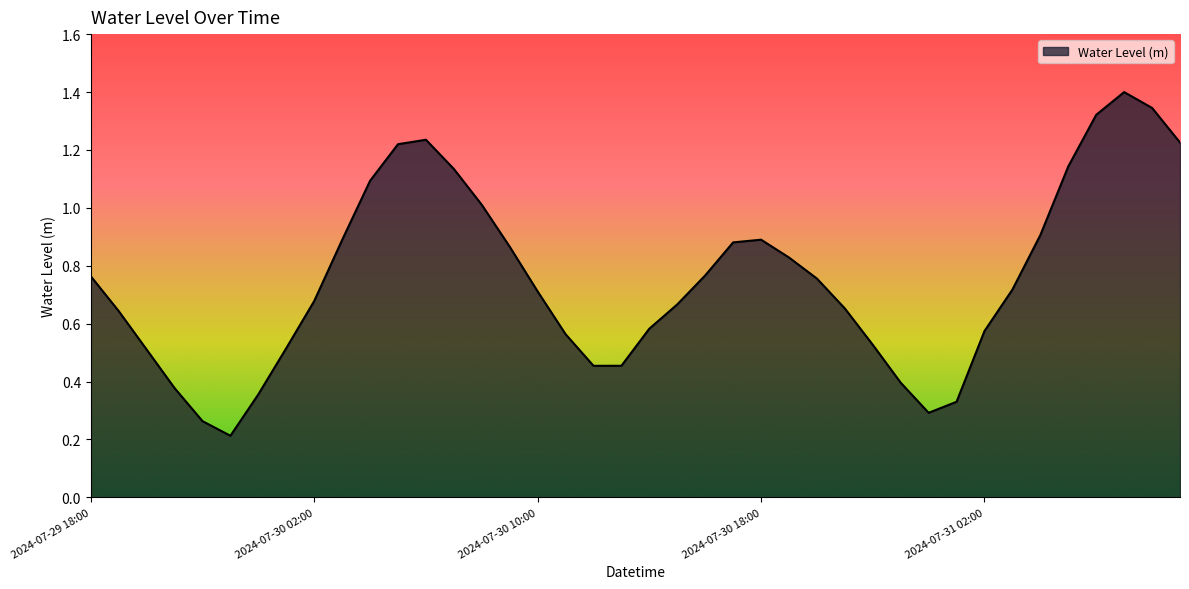

Count the number of categories in the chart.

40